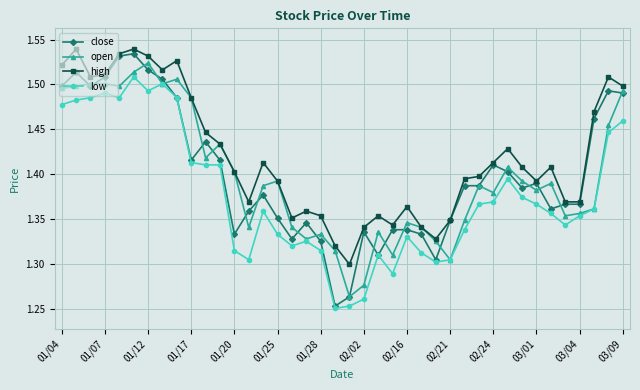

Is this an area chart (filled region under the line)?

No